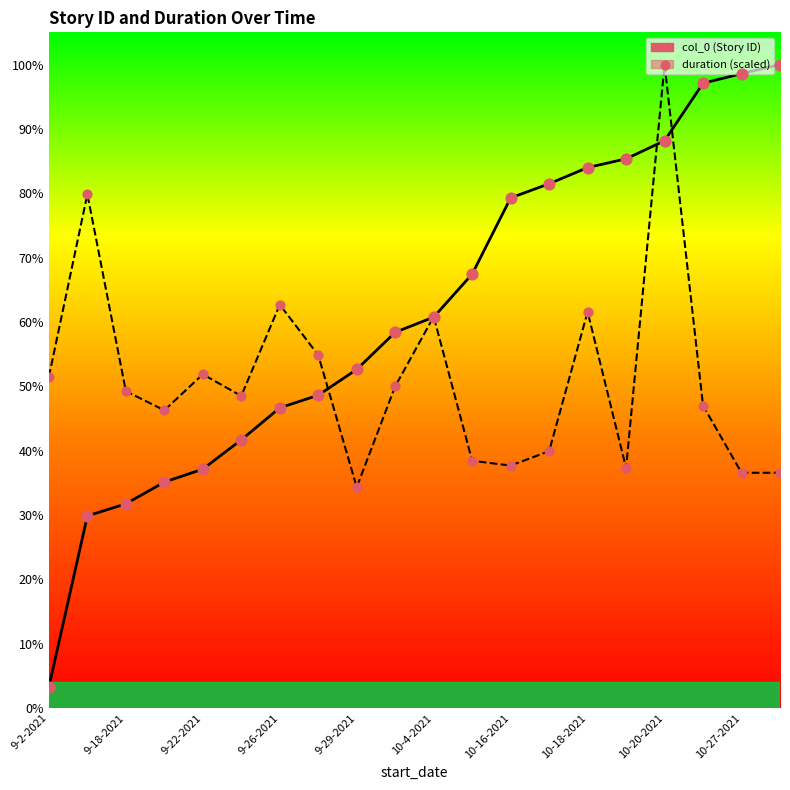

Is the value of col_0 at 15 greater than the value of duration points at 11?

Yes